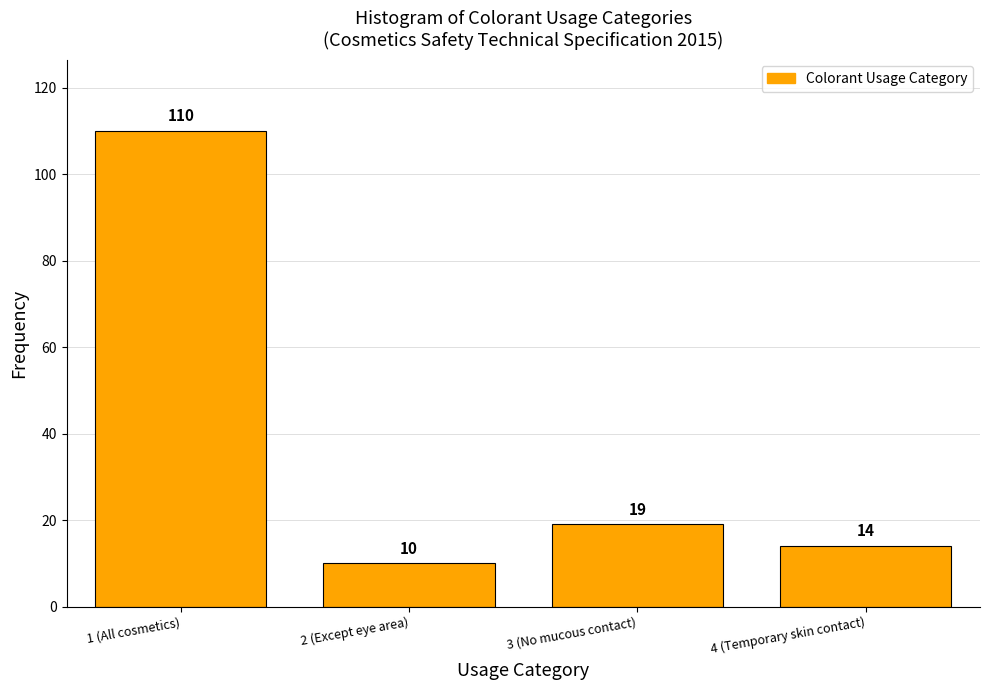

Reading left to right, extract all data points from this chart.

110	10	19	14